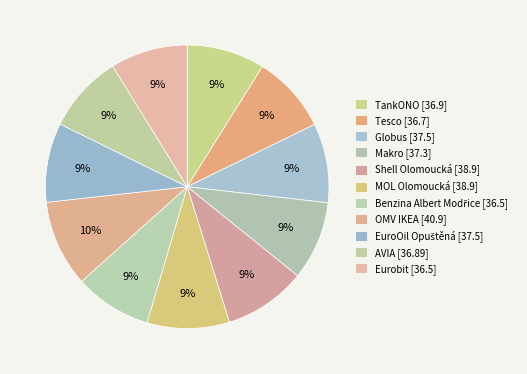

What is the change in value from Tesco to Benzina Albert Modřice?

-0.2